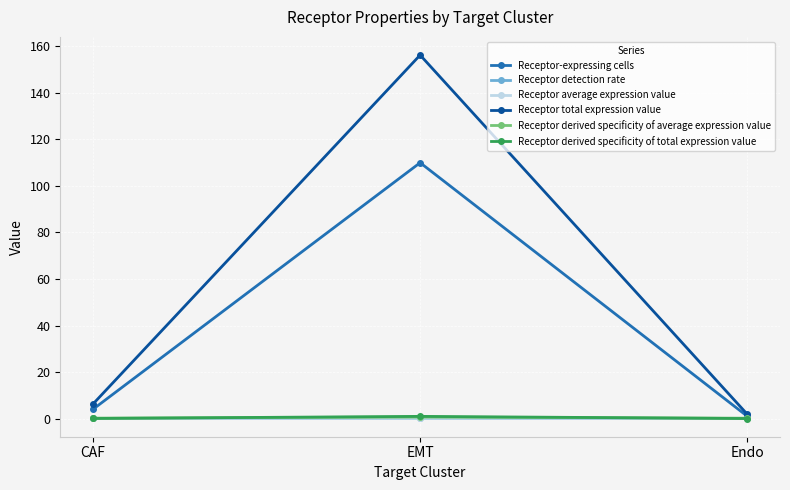

Which series has the widest spread of values?

Receptor total expression value